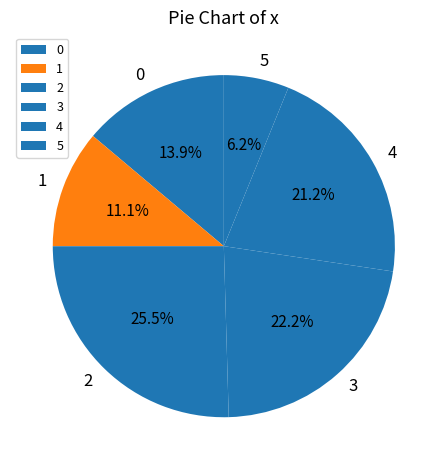

Which category has the biggest portion of the pie?

2